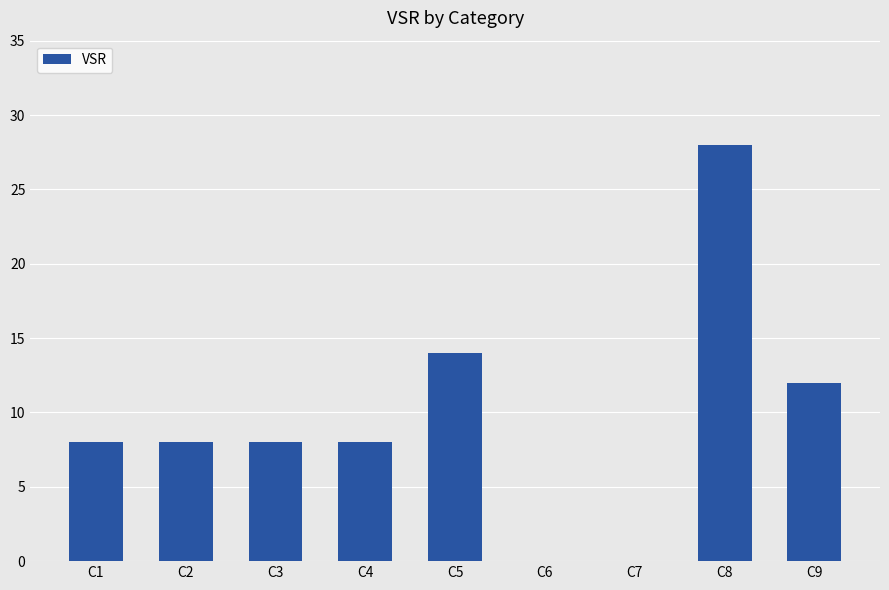

True or false: the data shows 8 at C2.

True